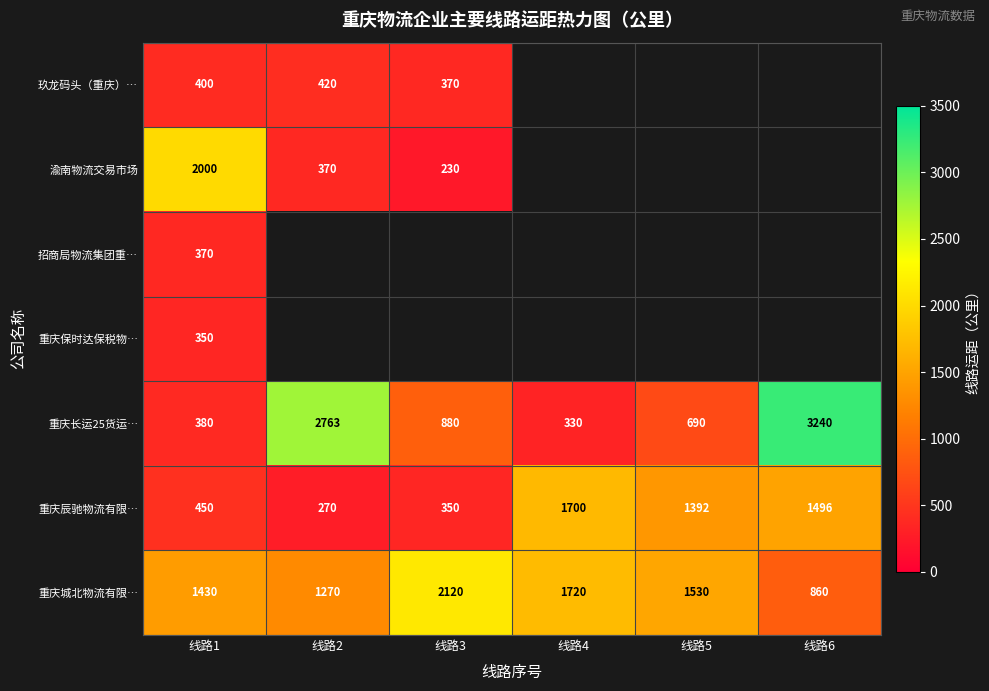

What is the maximum value shown in the chart?

3240.0